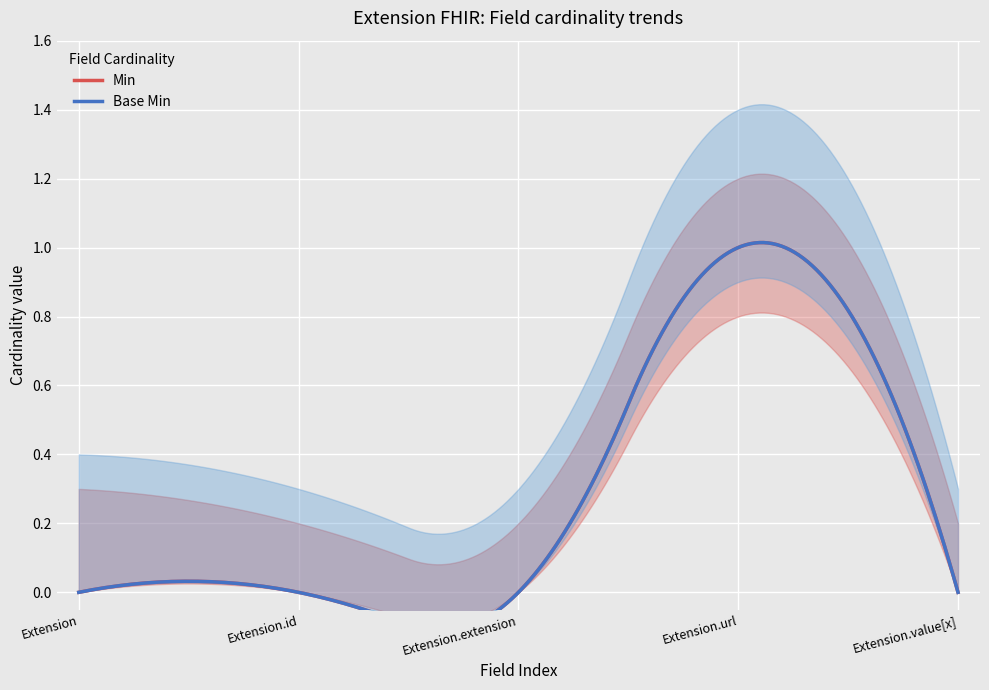

Is it true that Min equals 0 at Extension.value[x]?

True